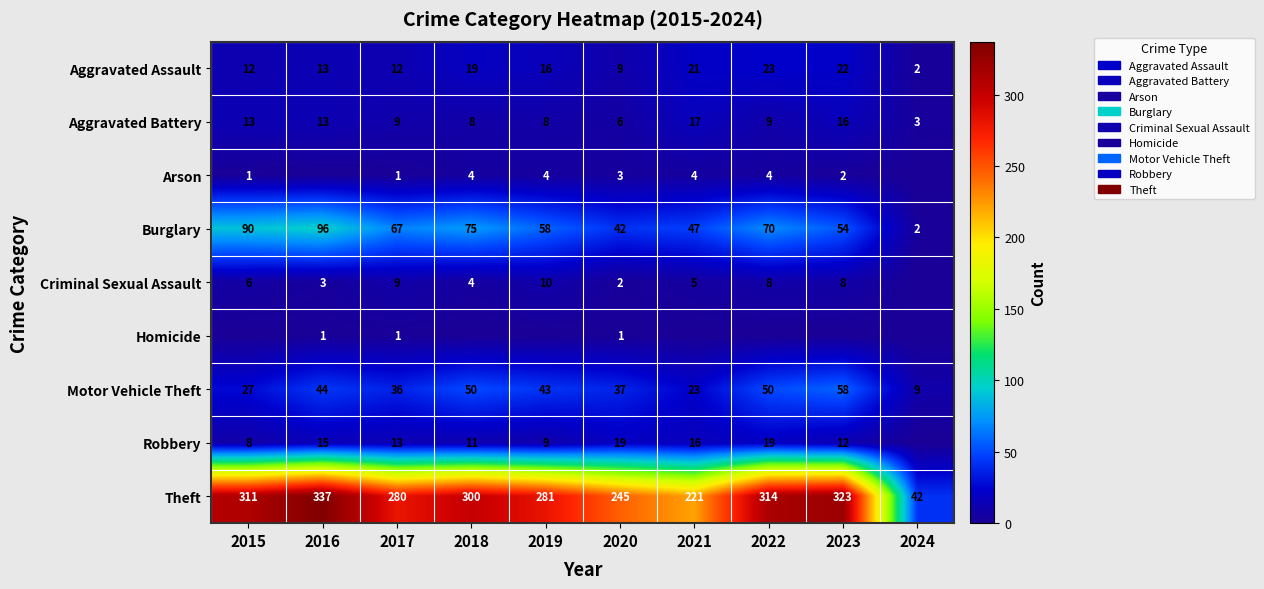

What is the approximate value of Motor Vehicle Theft at 2021, to the nearest 5?

25